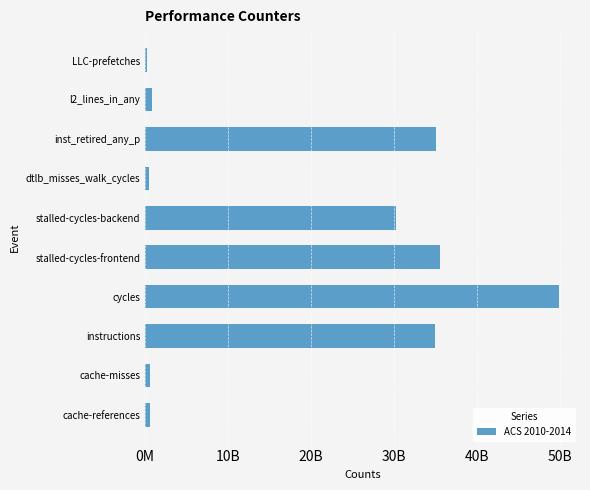

Are the bars horizontal?

Yes